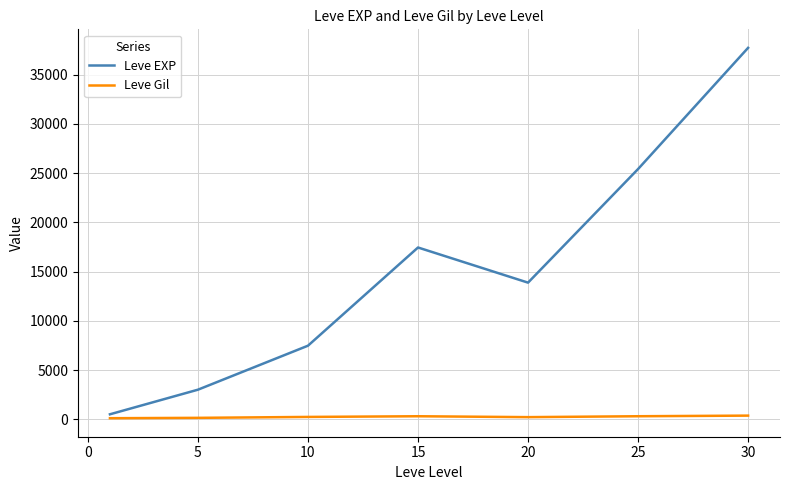

Rank the series by their maximum value, from lowest to highest.

Leve Gil, Leve EXP